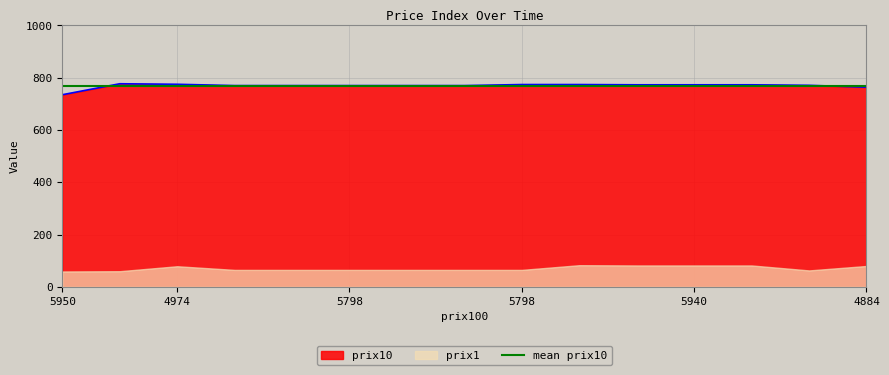

Is it true that the value at 5799 is 1166?

False